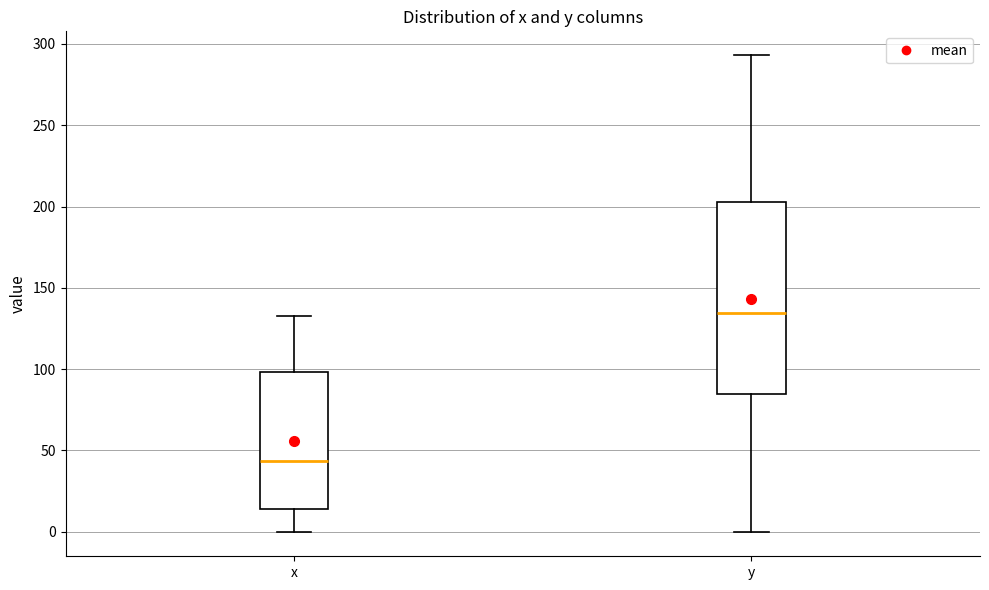

Reading left to right, transcribe this box plot: for each box, give where its median line is, the range the box spans, and where its two whiskers end, as read against the y-axis. The values are not printed on the chart, so give them approximately, as read against the axis.

x: median 45, box 15 to 100, whiskers 0 to 135
y: median 135, box 85 to 205, whiskers 0 to 295